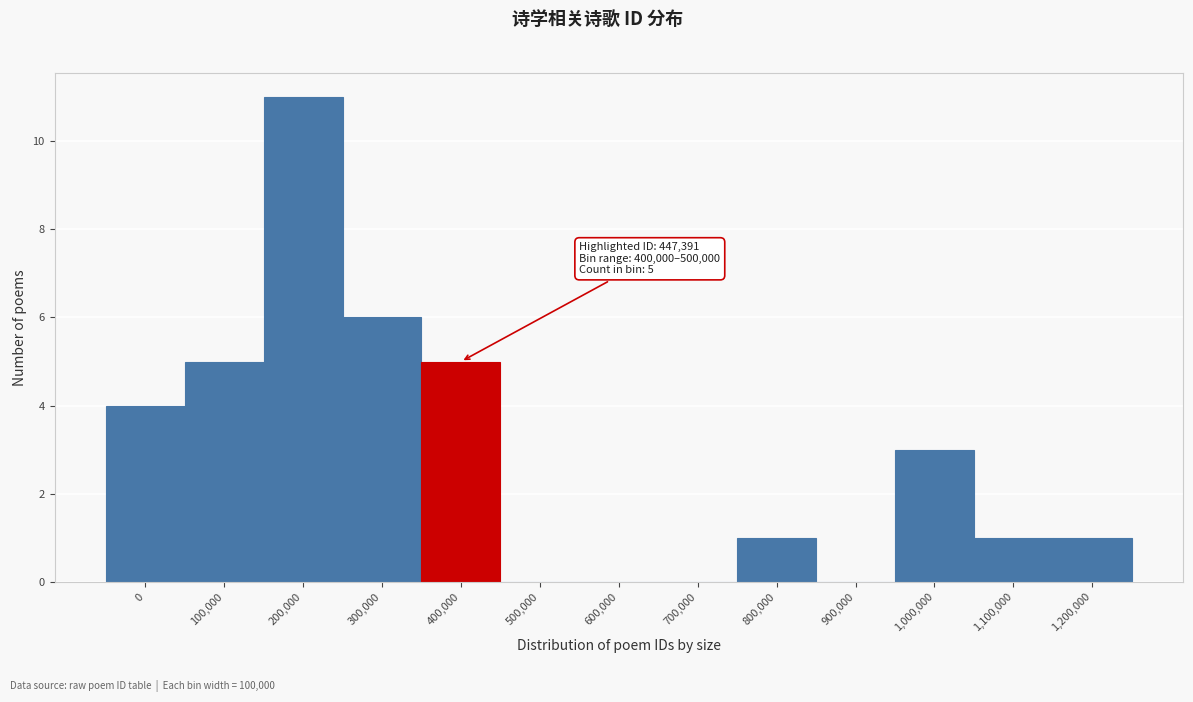

Reading left to right, transcribe all the data shown in this chart.

0=4	100,000=5	200,000=11	300,000=6	400,000=5	500,000=0	600,000=0	700,000=0	800,000=1	900,000=0	1,000,000=3	1,100,000=1	1,200,000=1